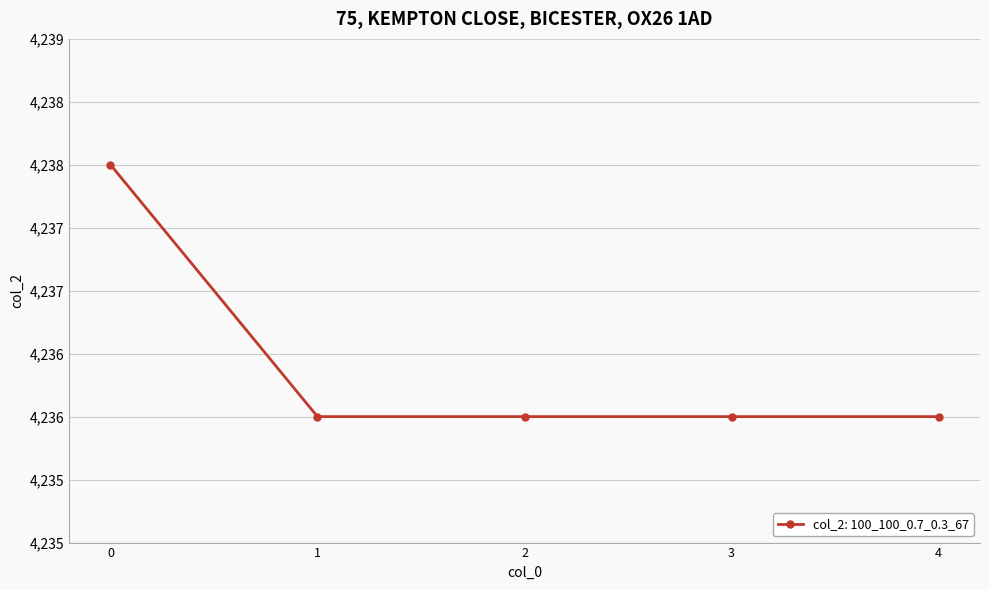

Reading left to right, what are all the values shown in this chart?

0=4238	1=4236	2=4236	3=4236	4=4236